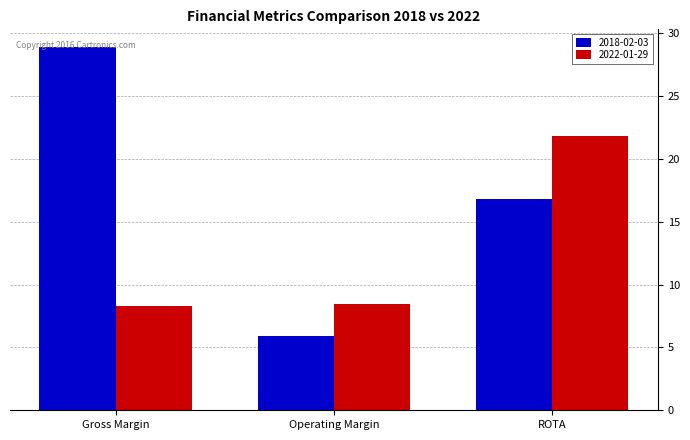

What is the value of the 2018-02-03 bar at the 1st from the left?

28.8